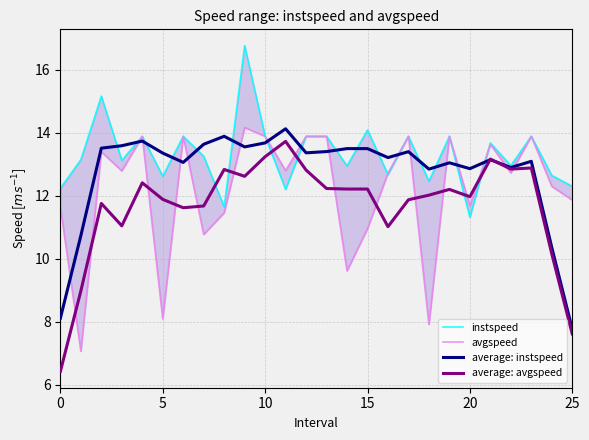

What is the minimum value for average: instspeed?

7.8